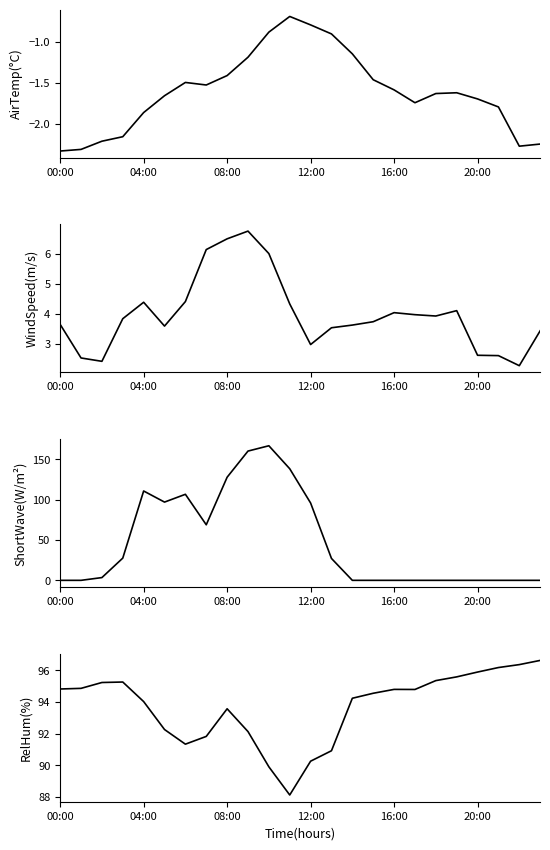

How many series are shown in this chart?

4